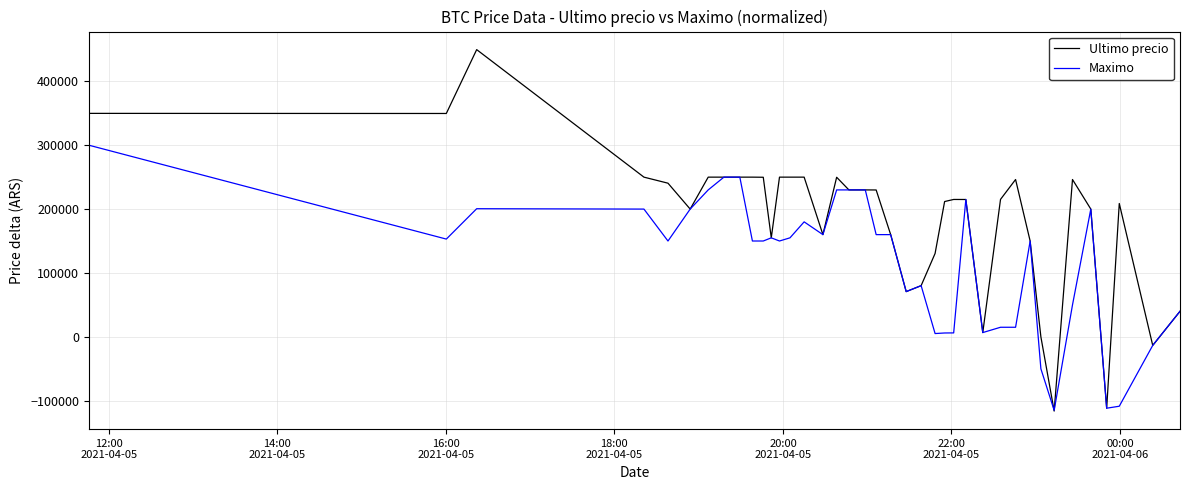

What is the maximum value shown in the chart?

449603